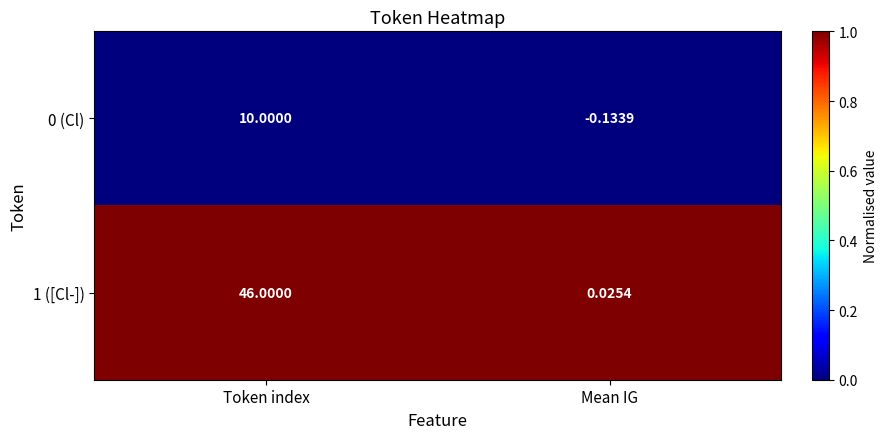

Is the value of 1 ([Cl-]) at Token index greater than the value of 0 (Cl) at Token index?

Yes